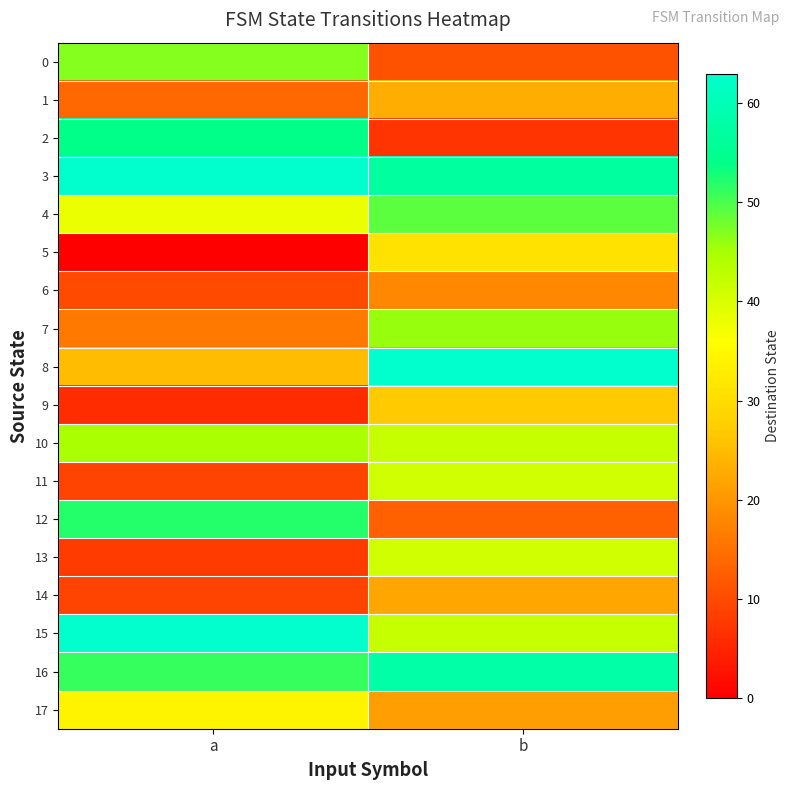

List the series in order of their peak value, lowest first.

6, 14, 1, 9, 5, 17, 11, 13, 10, 7, 0, 4, 12, 2, 16, 3, 8, 15